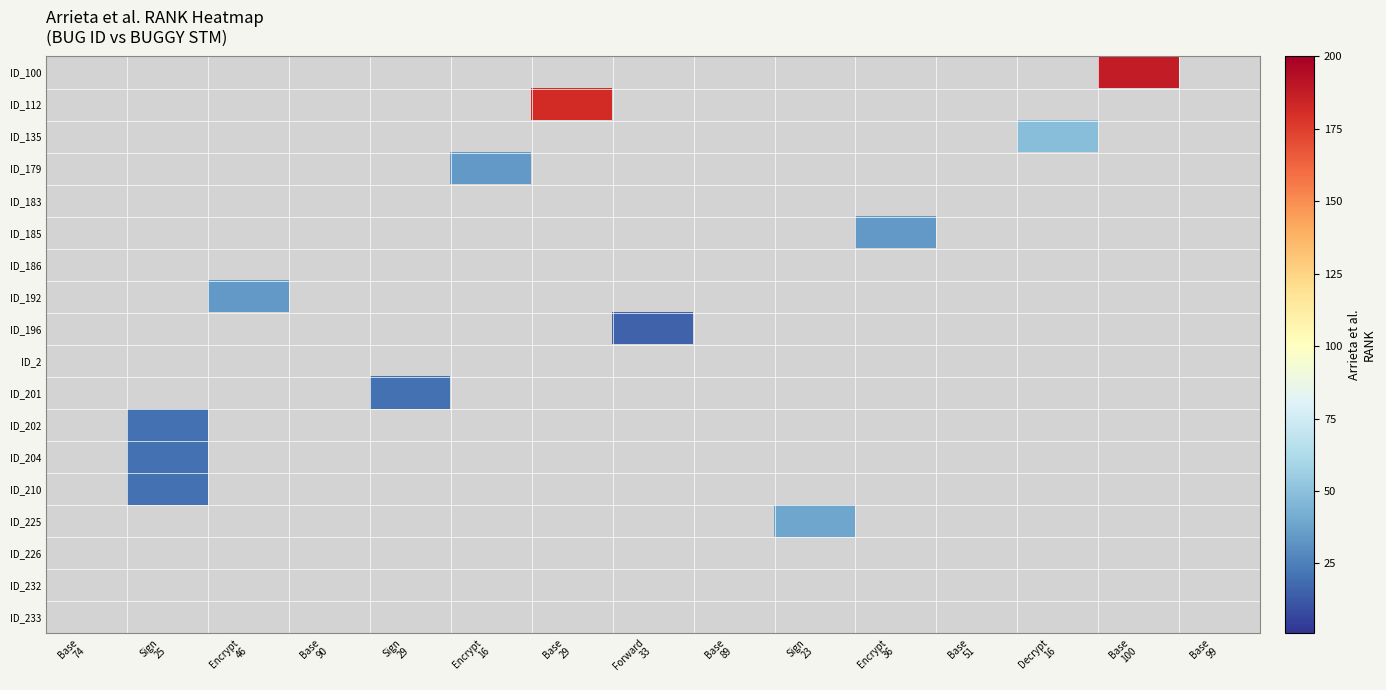

At which category does the chart reach its peak across all series?

Base
100